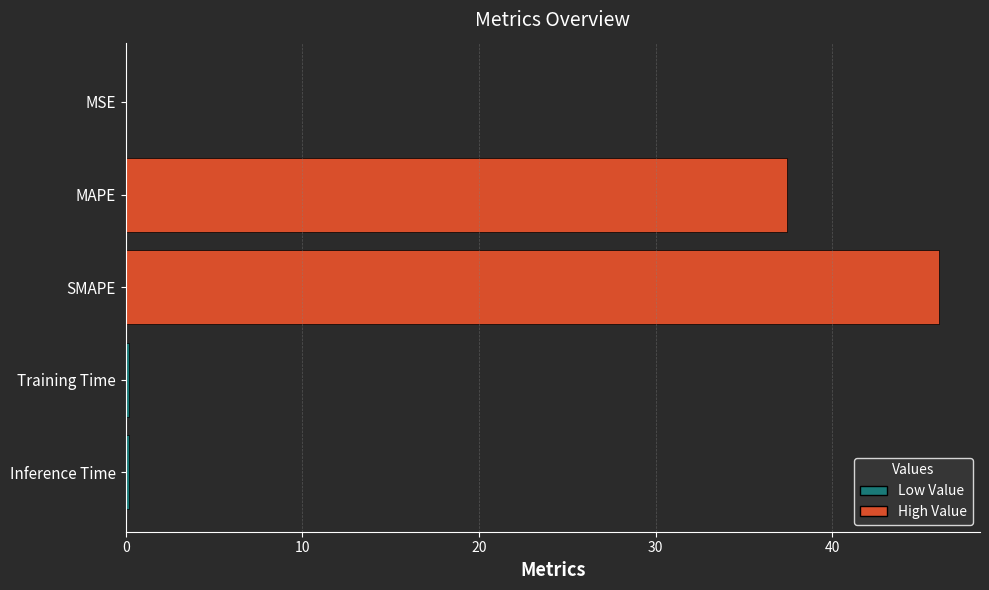

The value at MAPE is 37.4. True or false?

True